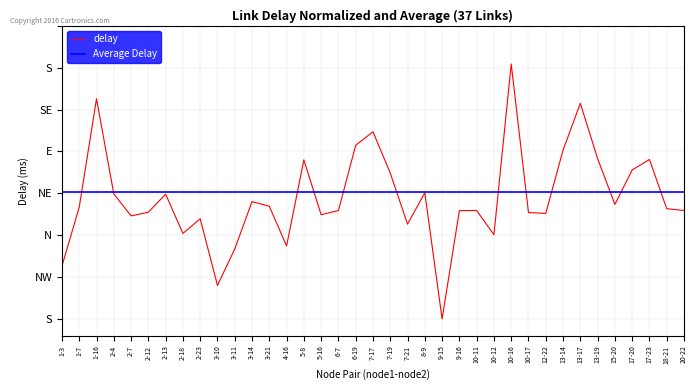

Reading left to right, list all the values displayed in this chart.

delay: 1-3=0.6	1-7=1.3	1-16=2.6	2-4=1.5	2-7=1.2	2-12=1.3	2-13=1.5	2-18=1.0	2-23=1.2	3-10=0.4	3-11=0.8	3-14=1.4	3-21=1.3	4-16=0.9	5-8=1.9	5-16=1.2	6-7=1.3	6-19=2.1	7-17=2.2	7-19=1.7	7-21=1.1	8-9=1.5	9-15=0.0	9-16=1.3	10-11=1.3	10-12=1.0	10-16=3.0	10-17=1.3	12-22=1.3	13-14=2.0	13-17=2.6	13-19=1.9	15-20=1.4	17-20=1.8	17-23=1.9	18-21=1.3	20-22=1.3
Average Delay: 1-3=1.5	1-7=1.5	1-16=1.5	2-4=1.5	2-7=1.5	2-12=1.5	2-13=1.5	2-18=1.5	2-23=1.5	3-10=1.5	3-11=1.5	3-14=1.5	3-21=1.5	4-16=1.5	5-8=1.5	5-16=1.5	6-7=1.5	6-19=1.5	7-17=1.5	7-19=1.5	7-21=1.5	8-9=1.5	9-15=1.5	9-16=1.5	10-11=1.5	10-12=1.5	10-16=1.5	10-17=1.5	12-22=1.5	13-14=1.5	13-17=1.5	13-19=1.5	15-20=1.5	17-20=1.5	17-23=1.5	18-21=1.5	20-22=1.5